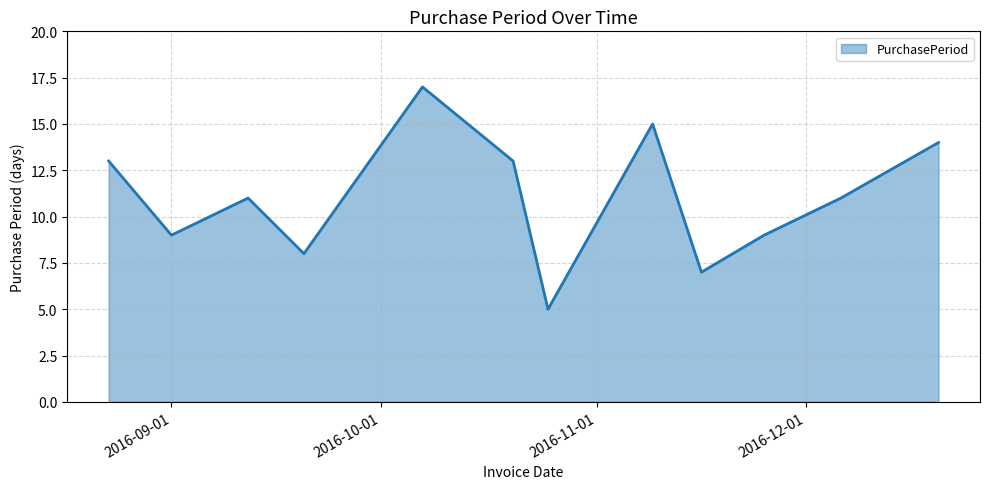

What is the sum of all values?

132